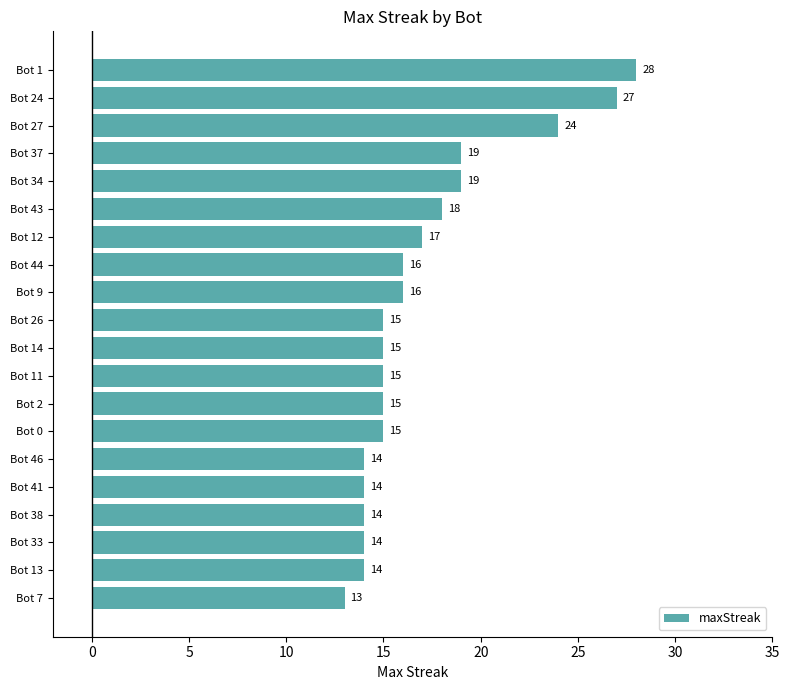

The value at Bot 33 is 14. True or false?

True